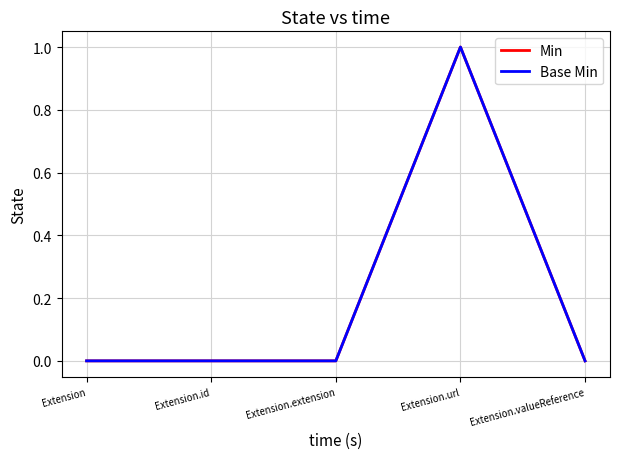

Does the chart have visible grid lines?

Yes